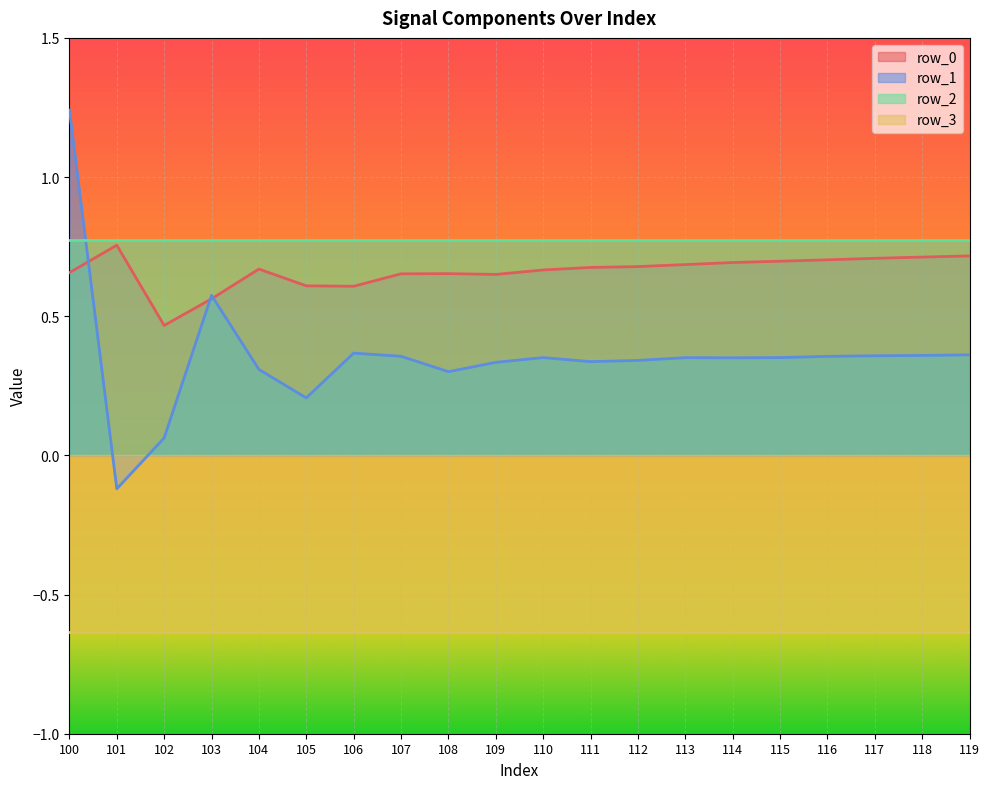

What is the difference between the second highest and second lowest values in the row_1 series?

0.6